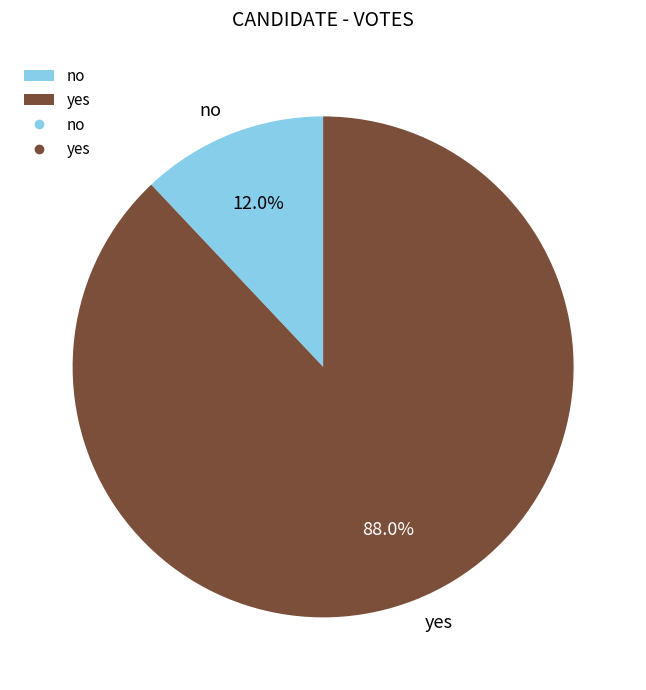

Is the sum of no and yes greater than half?

Yes